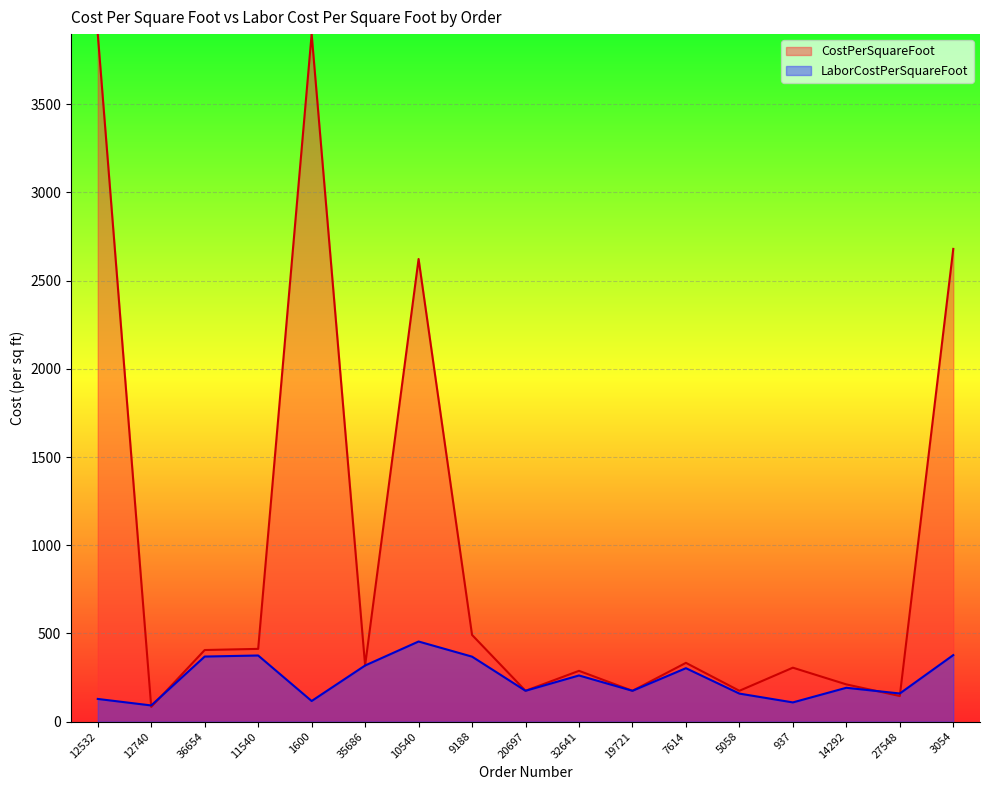

Does the chart display data point markers on the line(s)?

No